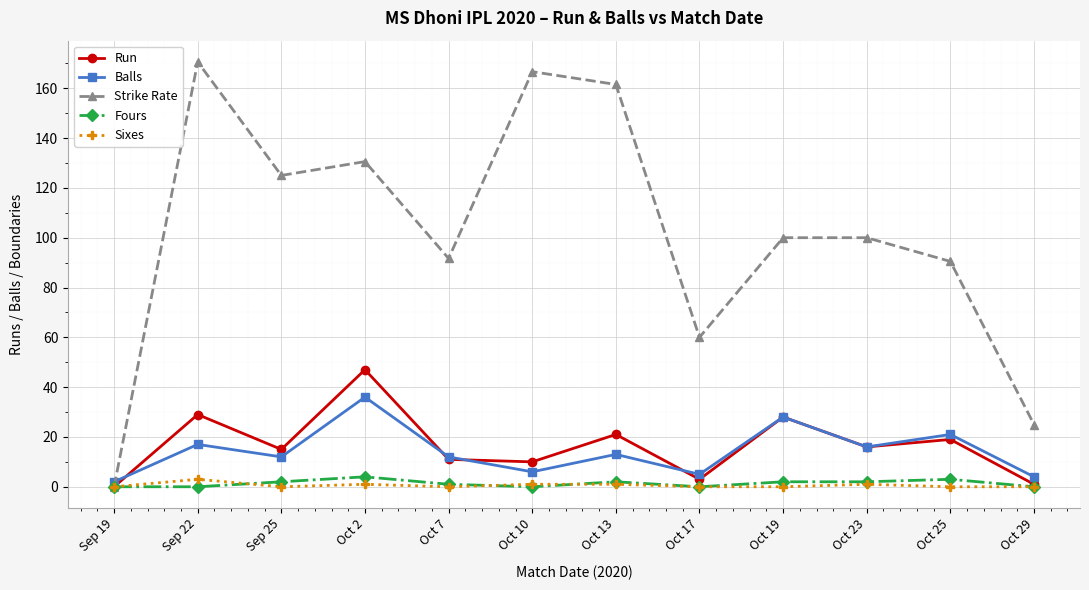

What is the maximum value shown in the chart?

170.6